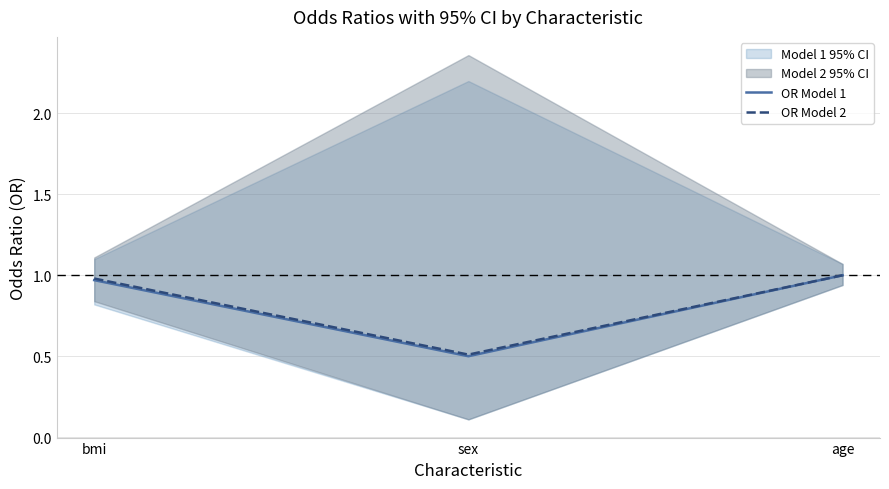

What position from the right is age?

1